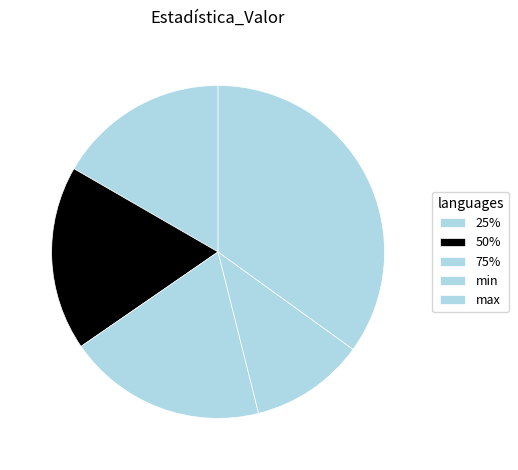

Count the number of slices in the pie.

5